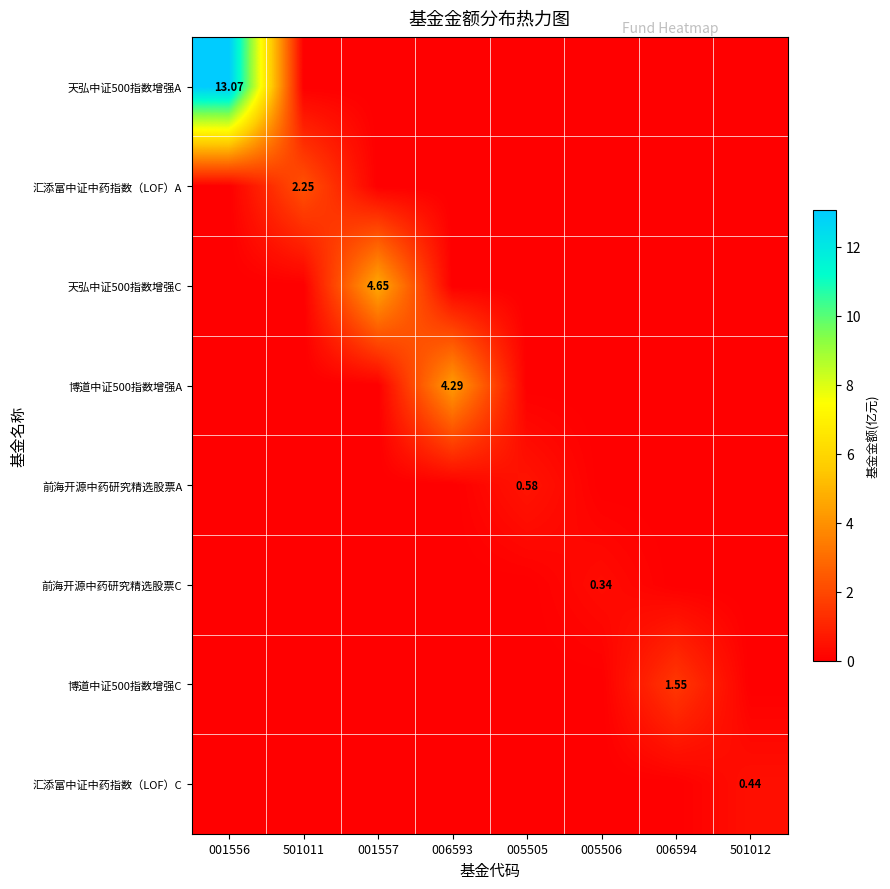

The 汇添富中证中药指数（LOF）C series shows 0.2 at 005506. True or false?

False